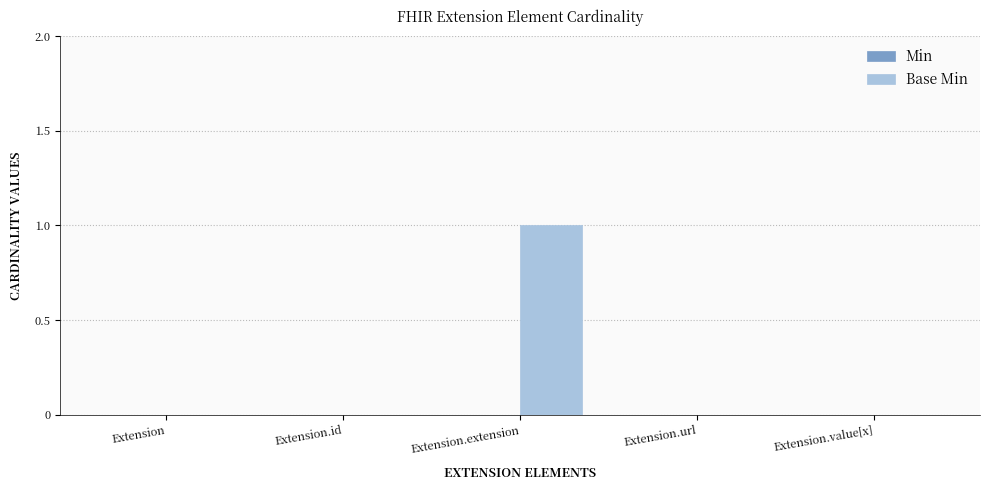

Is it true that the value at Extension.extension is 1?

True